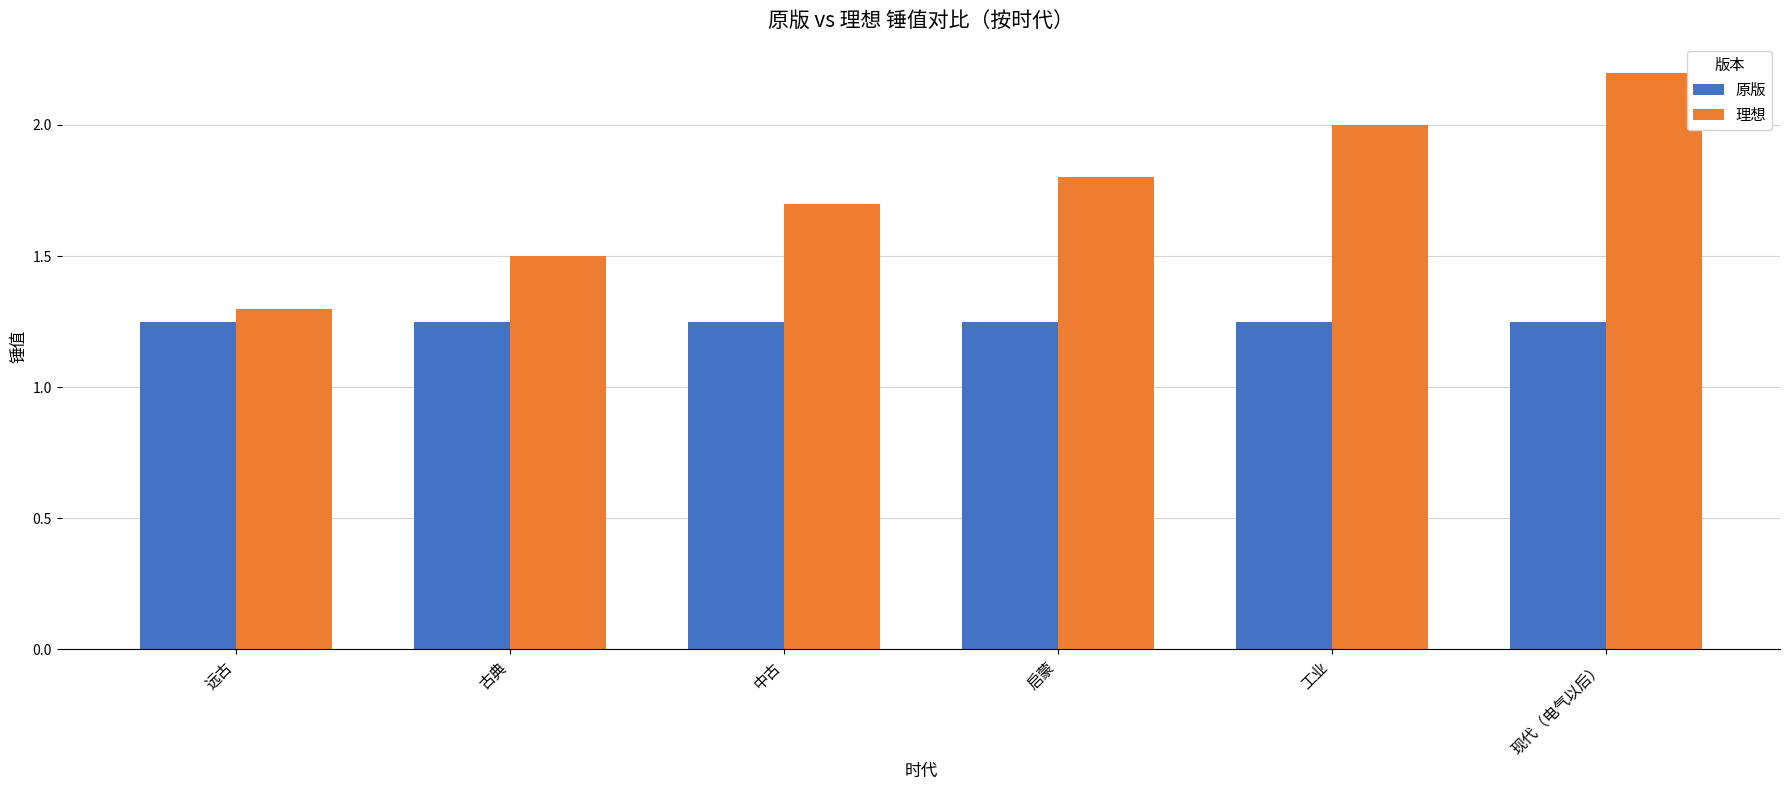

What is the sum of the 理想 values at 中古 and 现代（电气以后）?

3.9